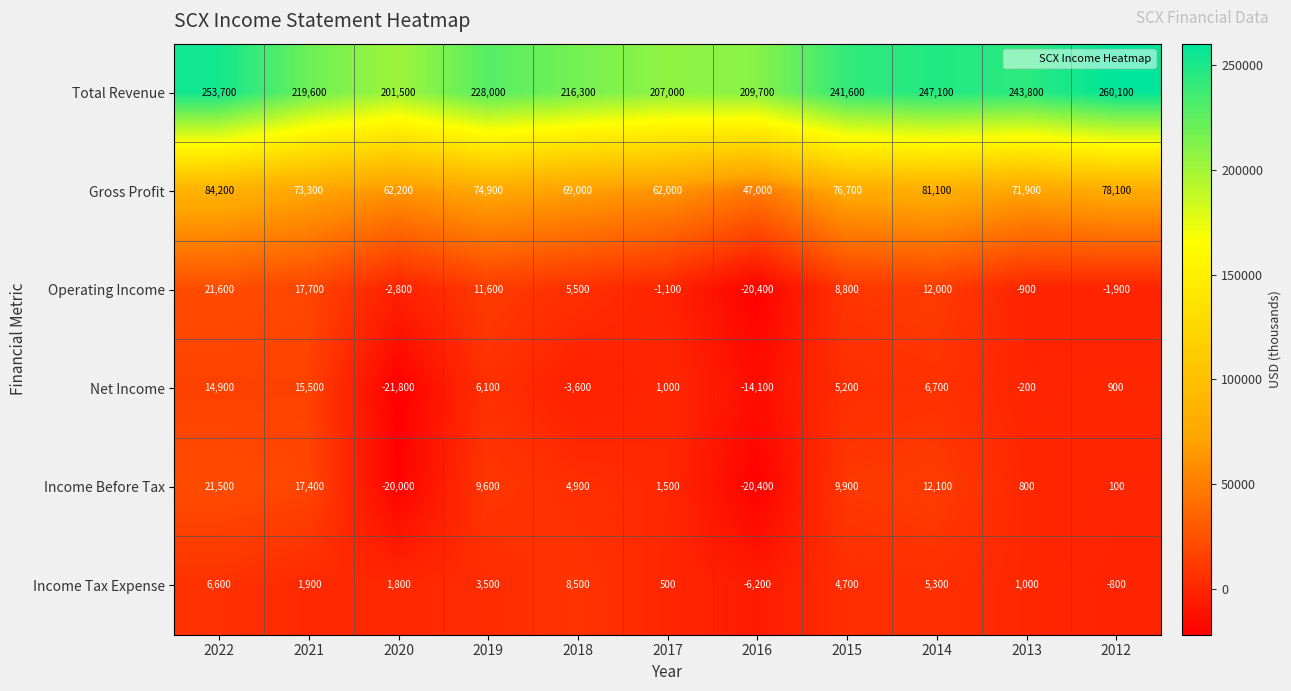

What is the average value of the Operating Income series?

4555